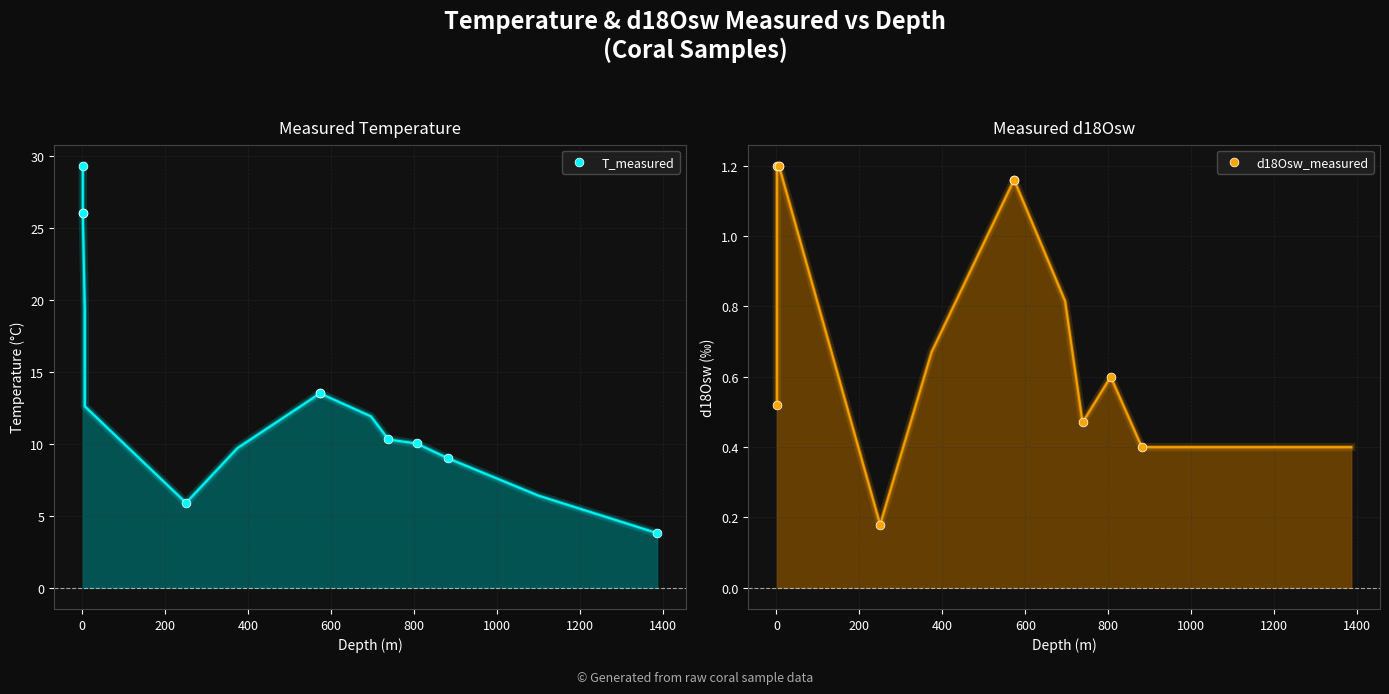

Which series has the widest spread of Y values?

T_measured